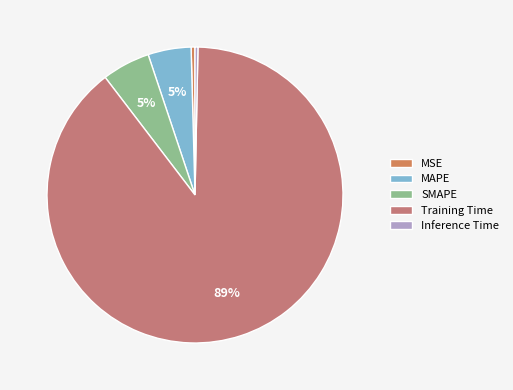

Rank the categories by value from lowest to highest.

Inference Time, MSE, MAPE, SMAPE, Training Time